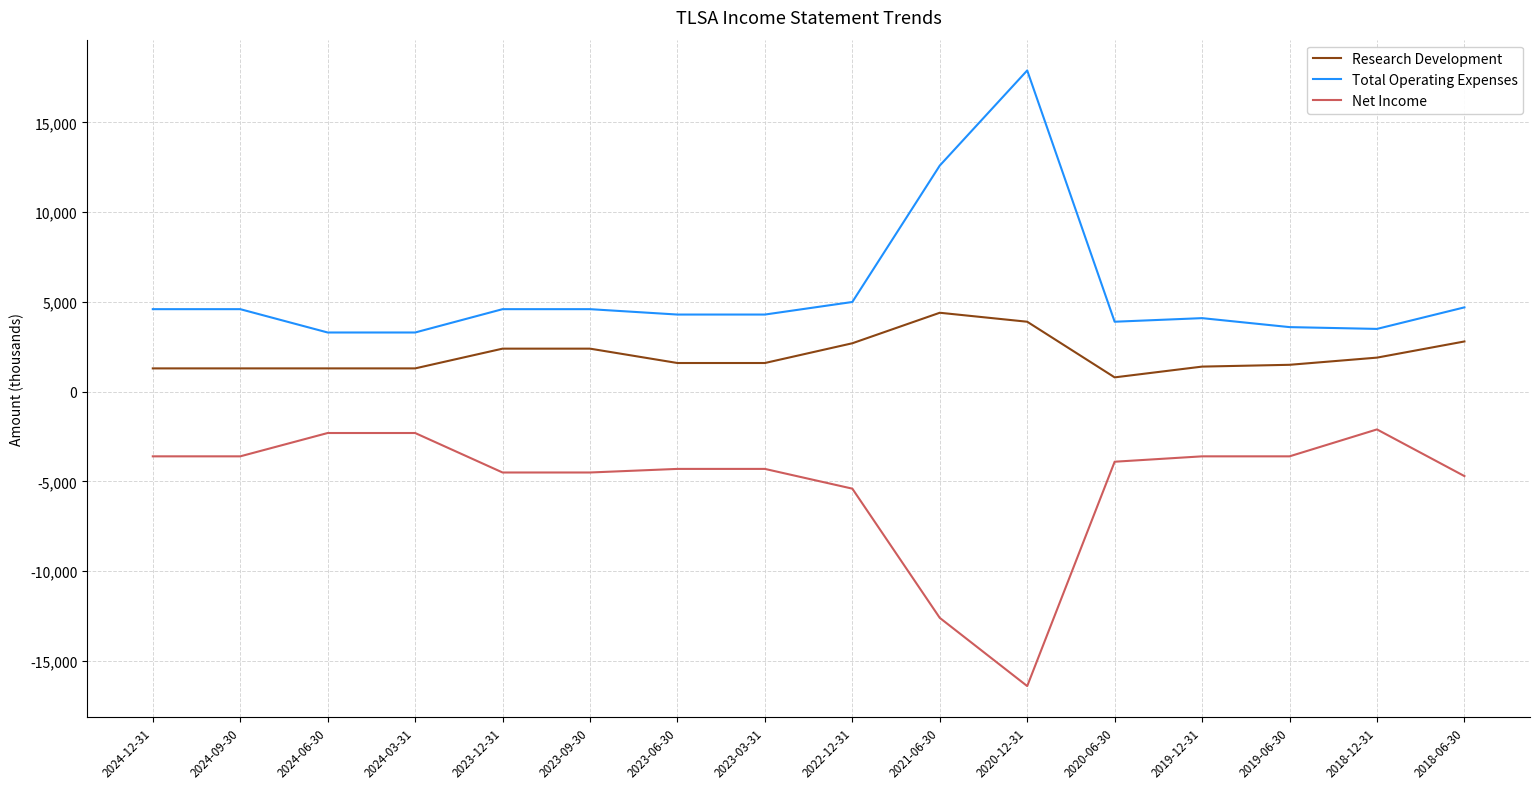

Which category has the highest value across all series?

2020-12-31